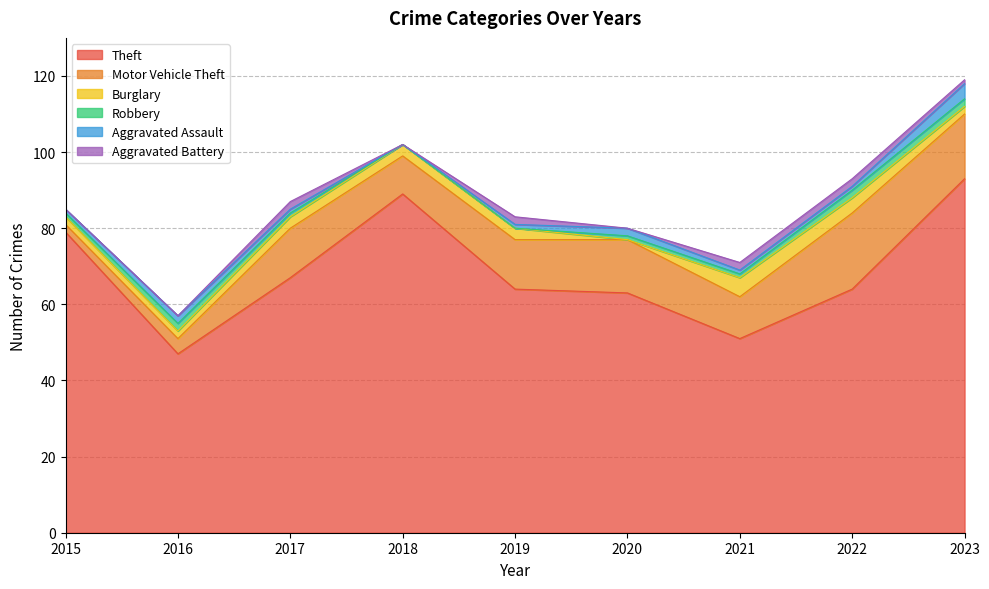

Does the chart display data point markers on the line(s)?

No